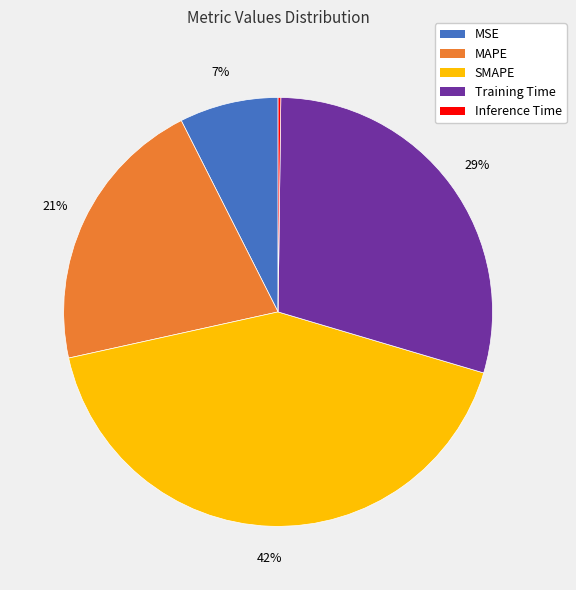

Is there a majority slice in this chart?

No